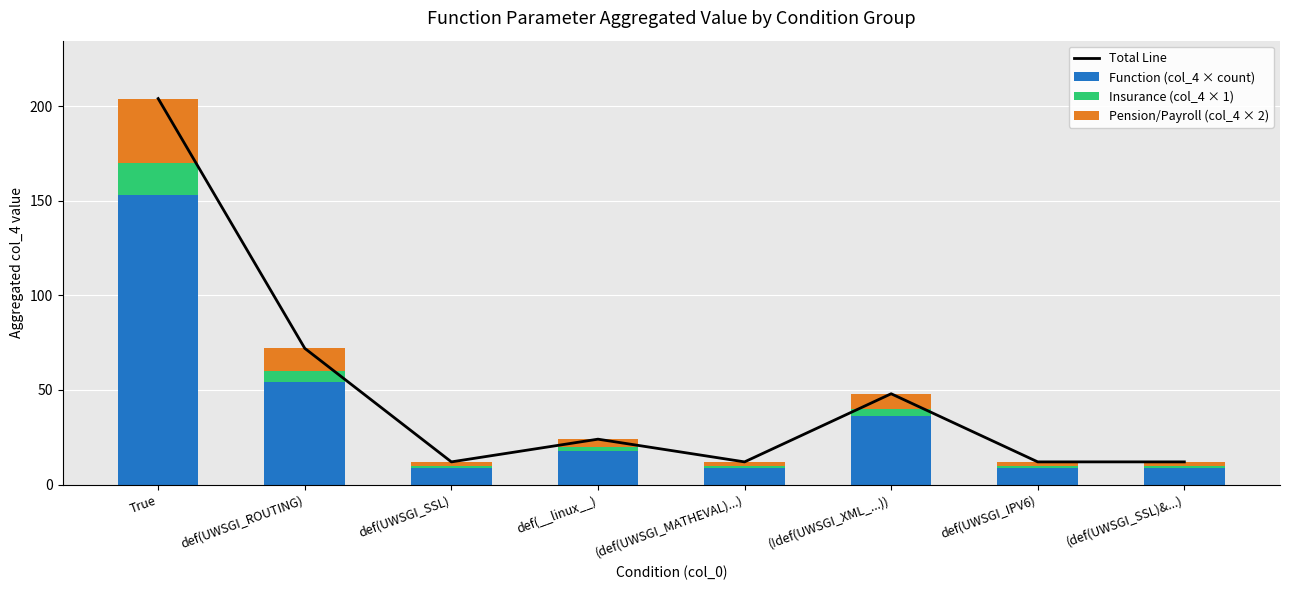

What is the minimum value shown in the chart?

1